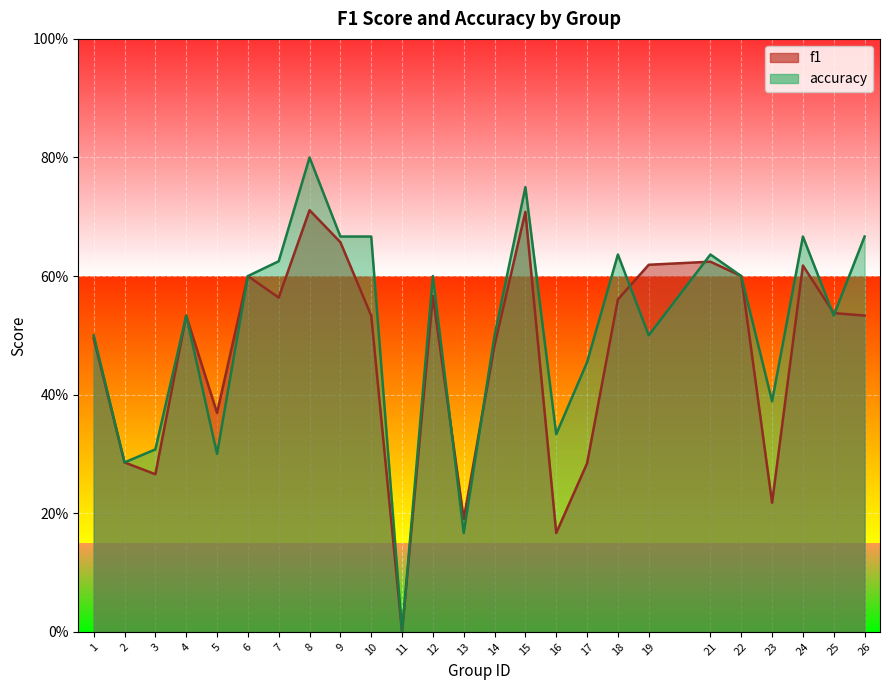

How many data points in accuracy are above 0?

24